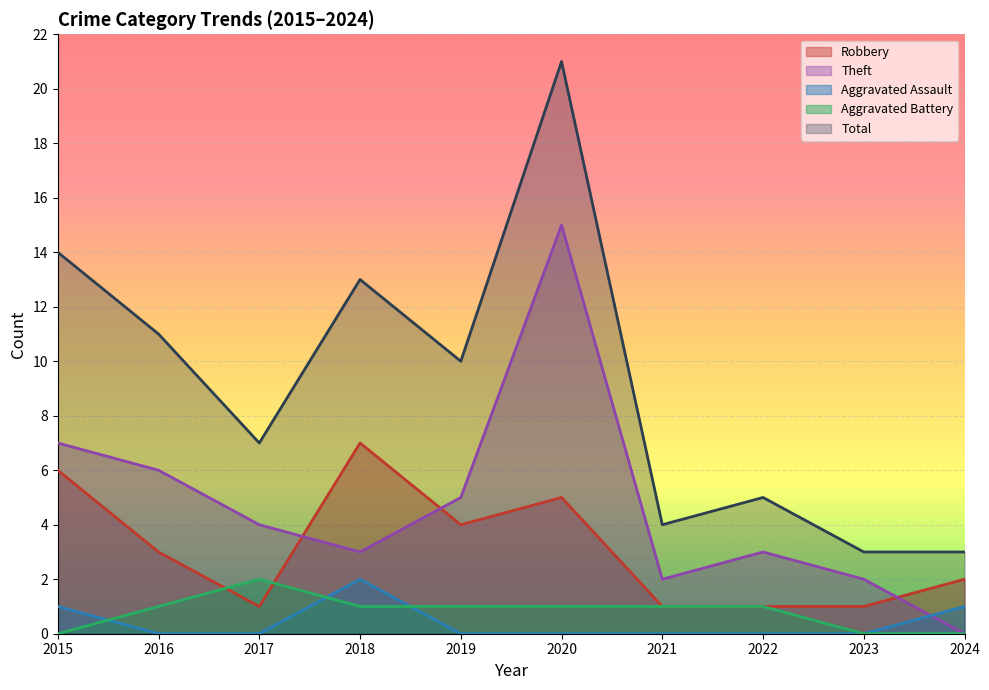

What is the sum of all Aggravated Battery values?

8